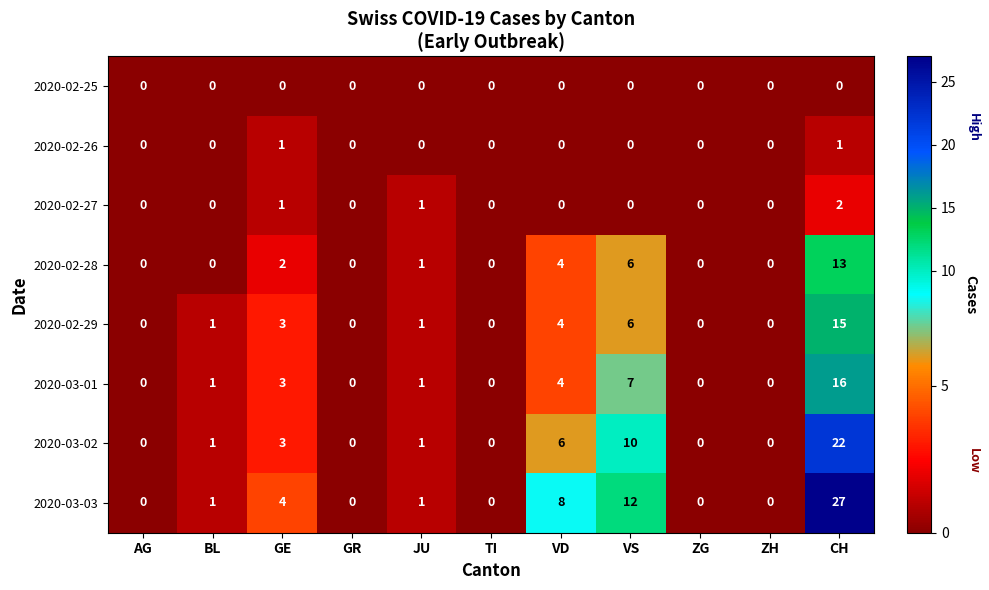

Which series has the largest total across all categories?

2020-03-03